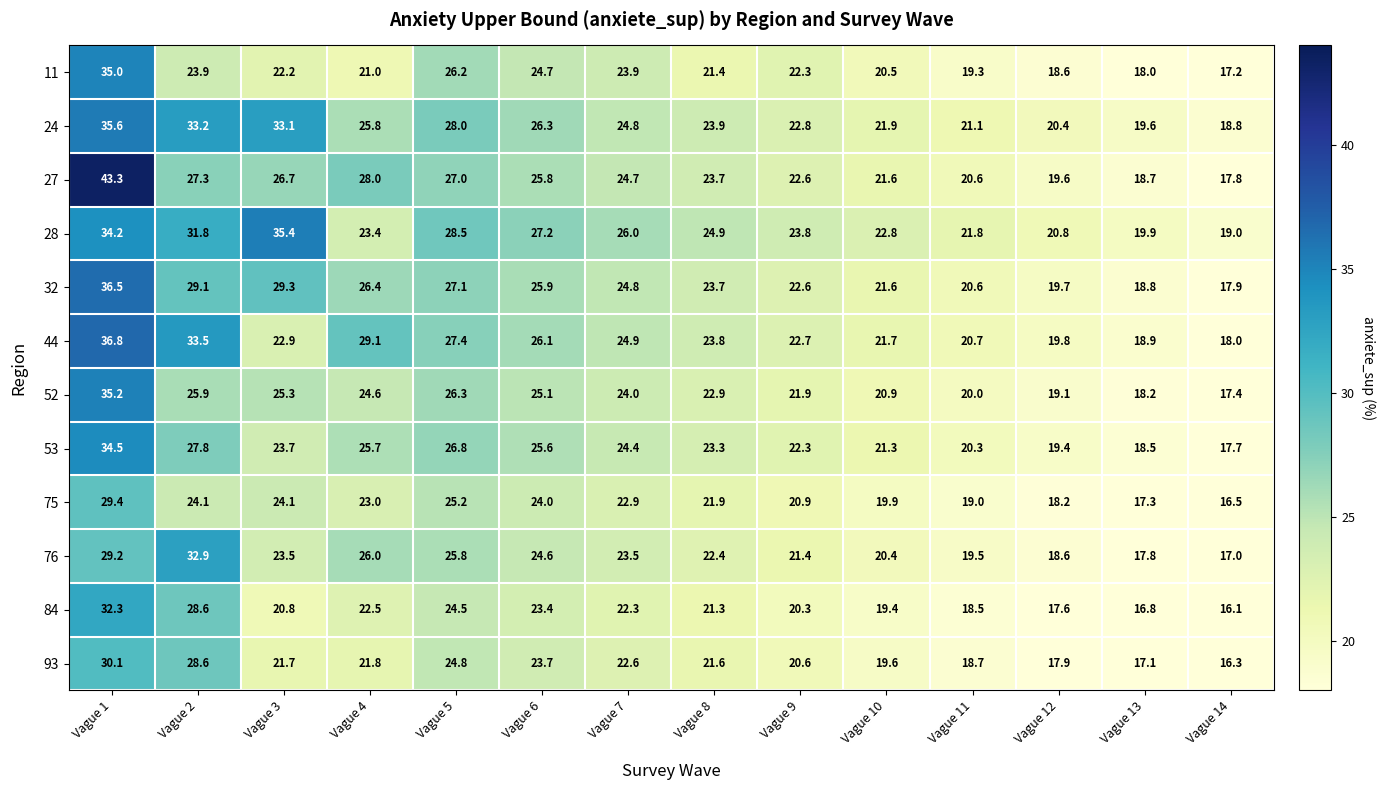

Rank the series by their maximum value, from highest to lowest.

27, 44, 32, 24, 28, 52, 11, 53, 76, 84, 93, 75